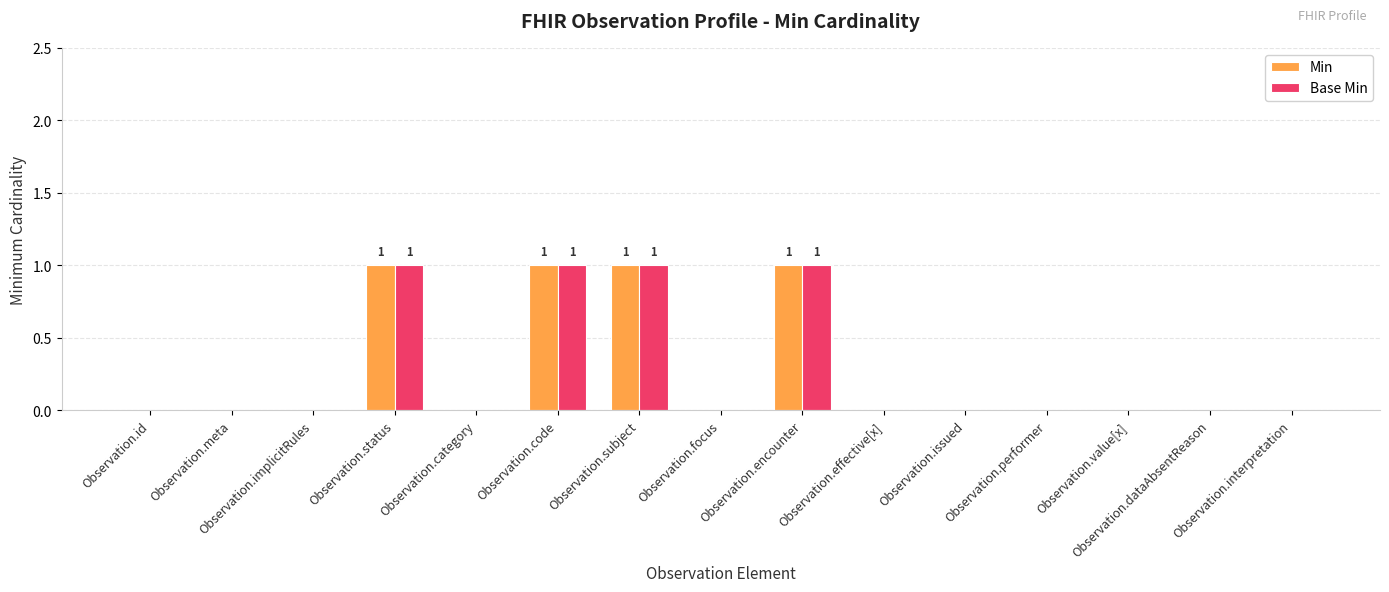

The Base Min series shows 0 at Observation.issued. True or false?

True